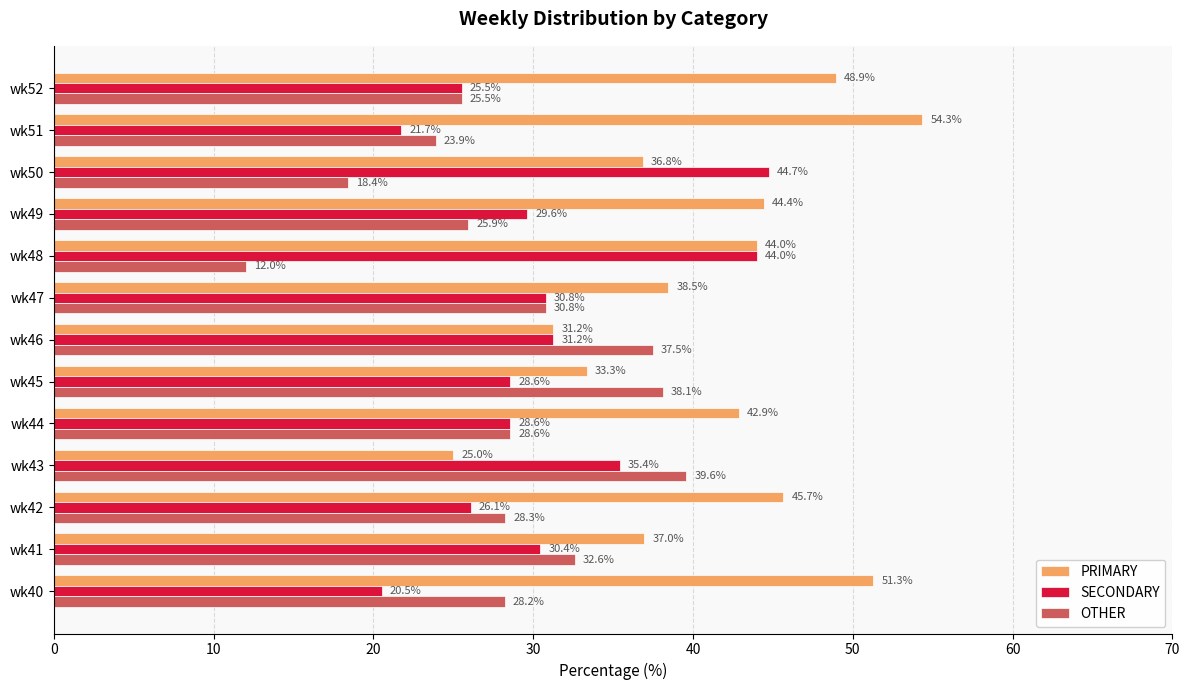

List the series in order of their overall mean, highest first.

PRIMARY, SECONDARY, OTHER